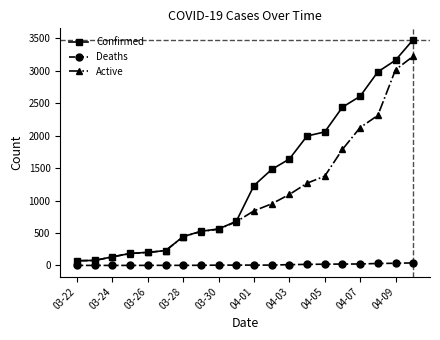

What is the highest value of the Confirmed series?

3477